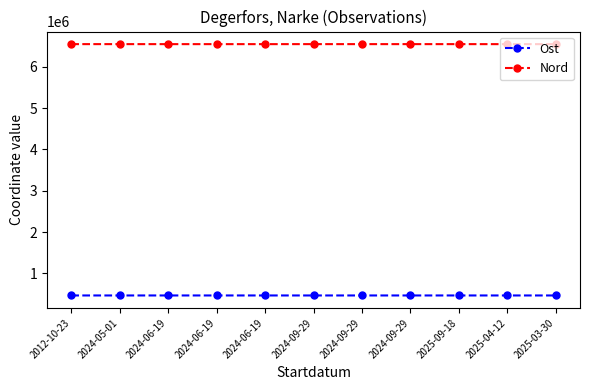

How many data points in Nord are less than 6547033?

5